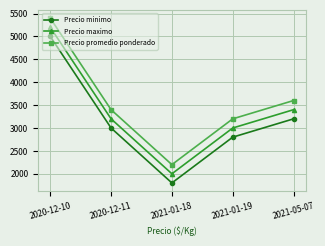

Where is Precio minimo nearest to the value 3400?

2021-05-07